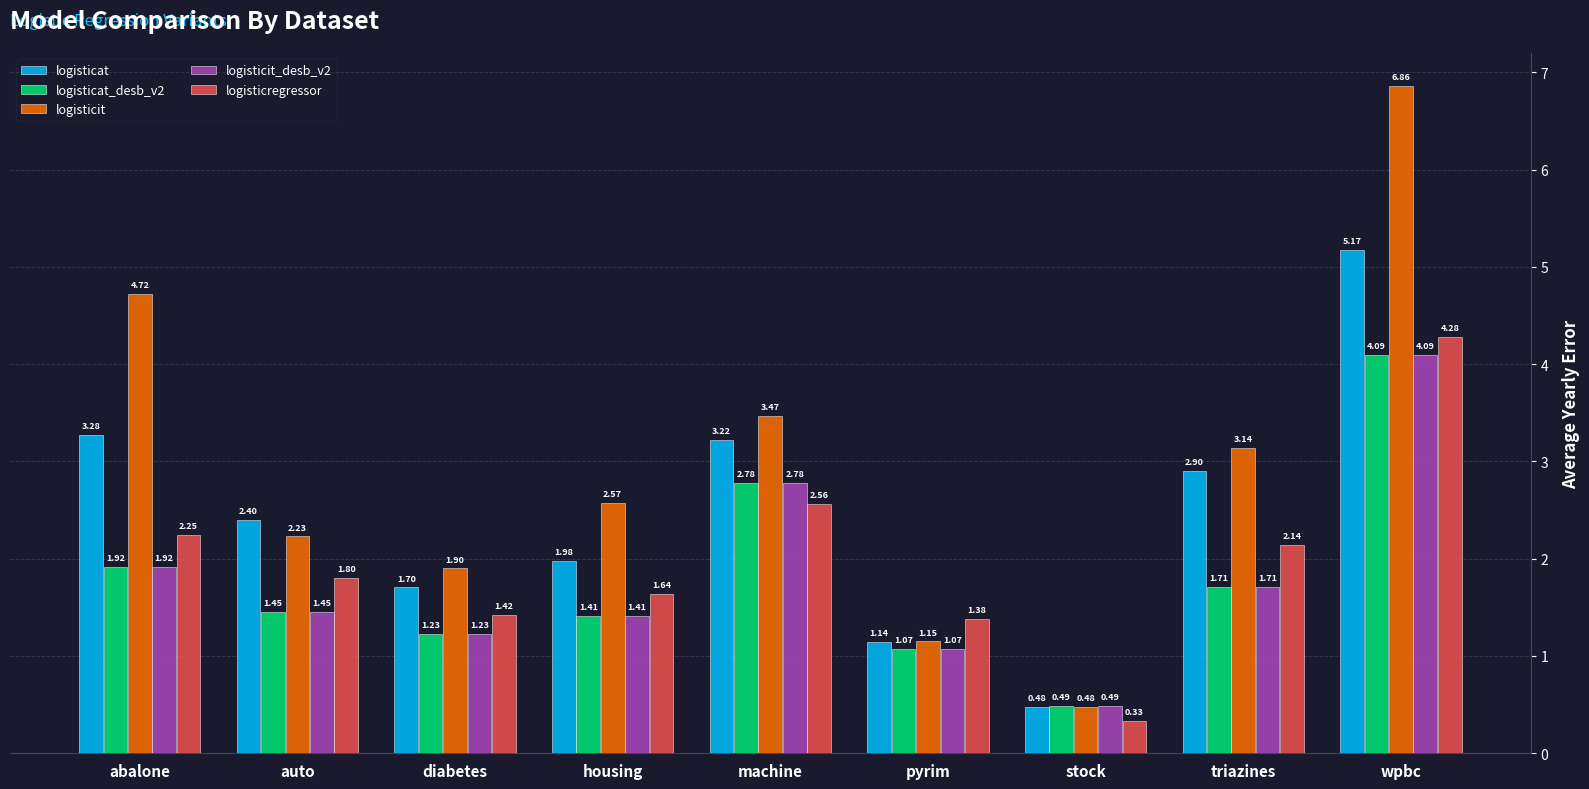

Where does the logisticregressor series first go above 1?

abalone